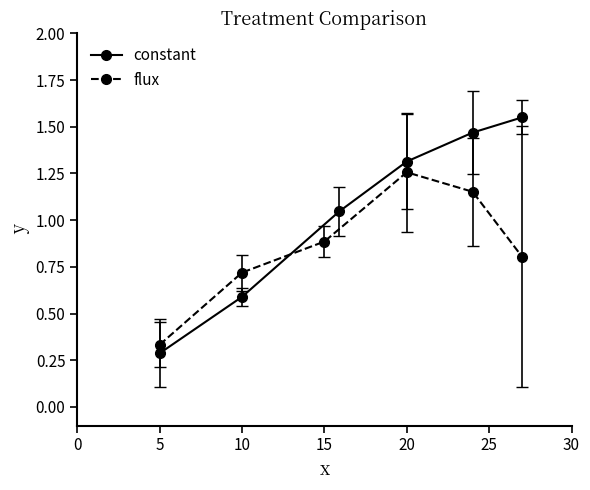

True or false: constant has more than 1 points higher than both neighbors.

False